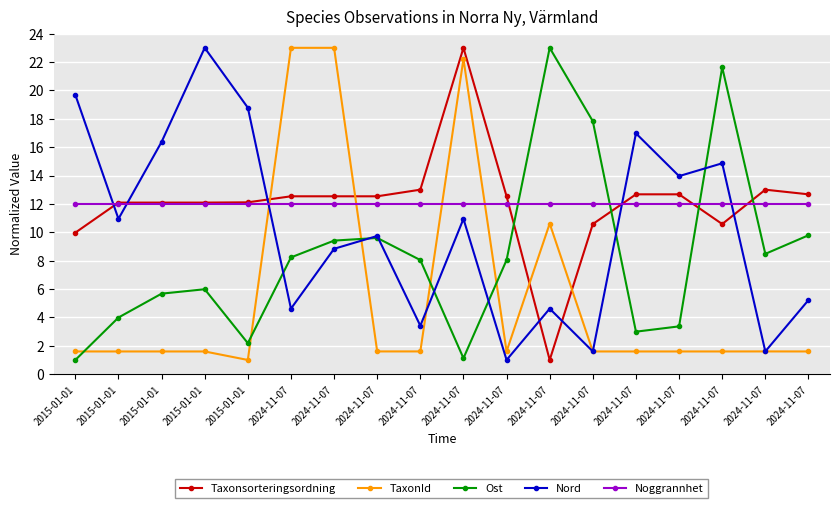

How many distinct data groups are displayed?

5